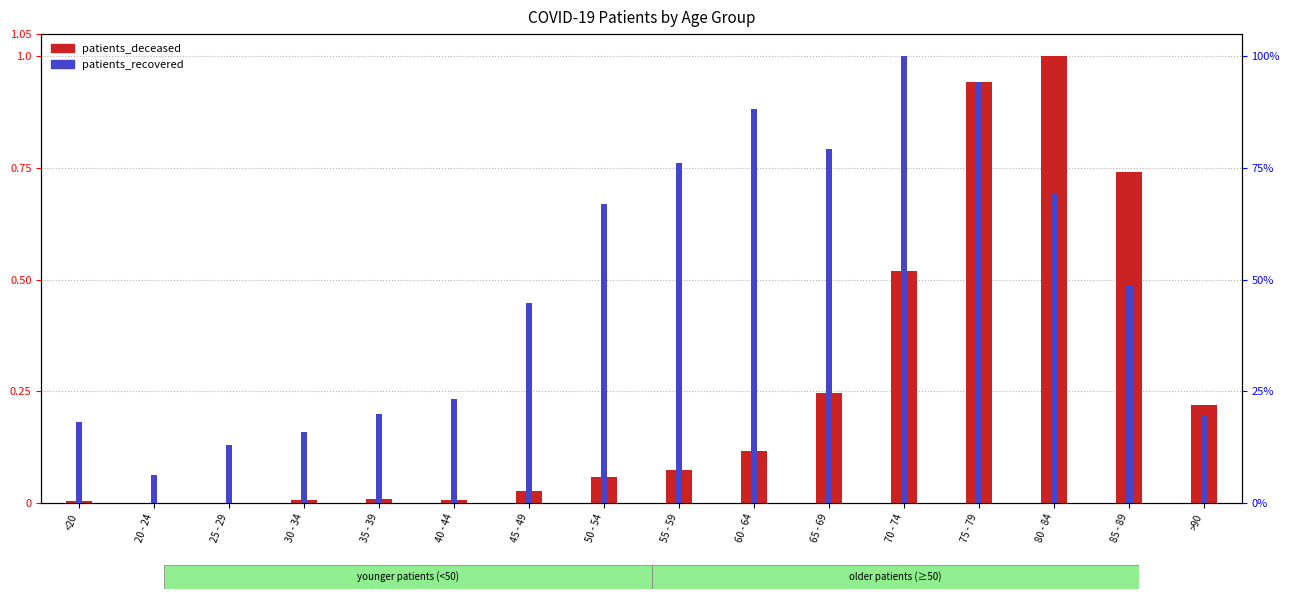

Is the value of patients_deceased at 60 - 64 greater than the value of patients_recovered at 60 - 64?

No